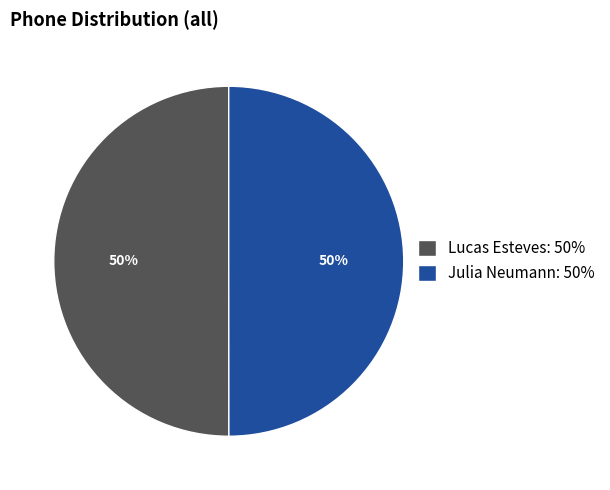

What is the ratio of the value at Julia Neumann: 50% to the value at Lucas Esteves: 50%?

1.0